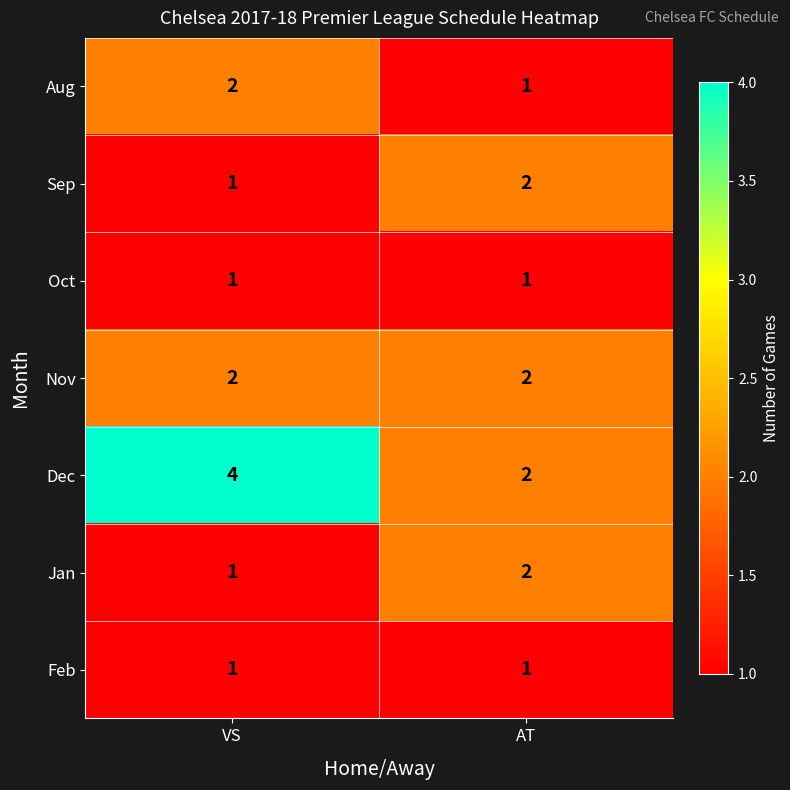

What is the sum of all Dec values?

6